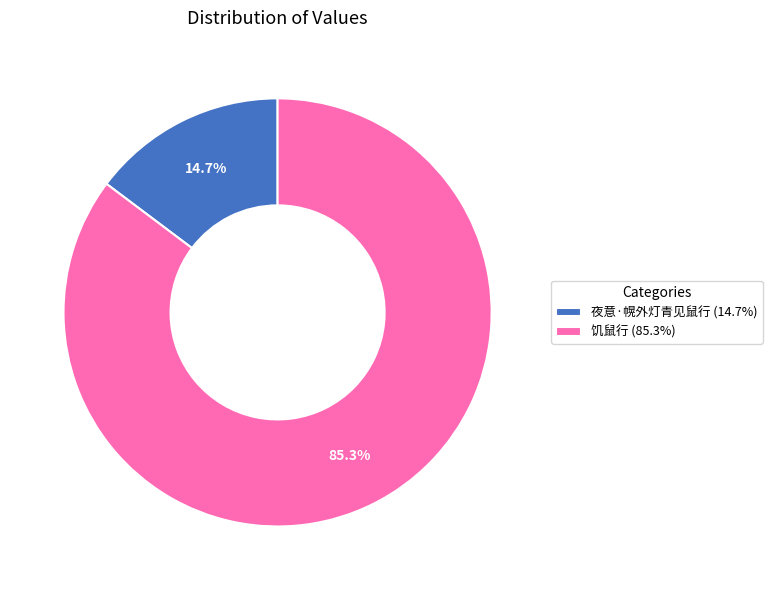

Combined, what portion of the pie is 夜意·幌外灯青见鼠行 and 饥鼠行?

100.0%